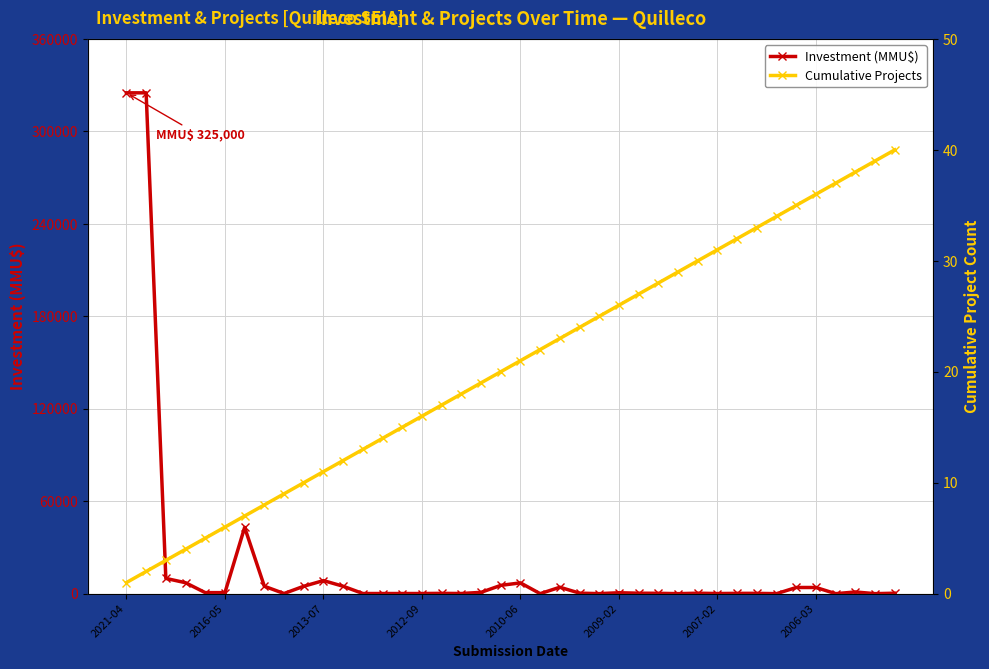

How many positive values does the Investment (MMU$) series have?

36